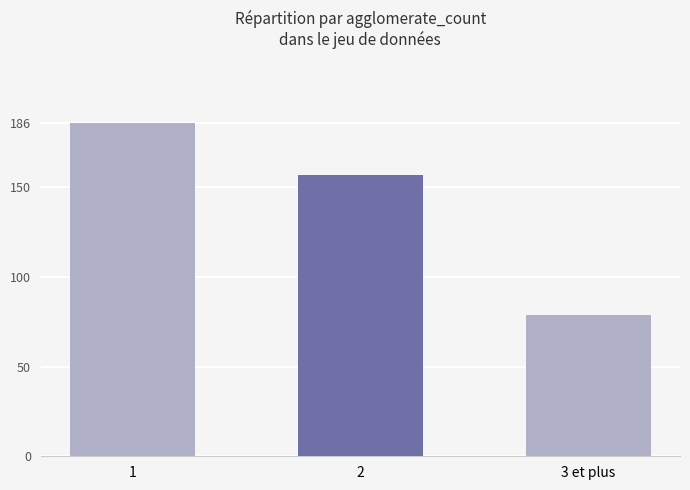

What is the difference between the maximum and minimum values?

107